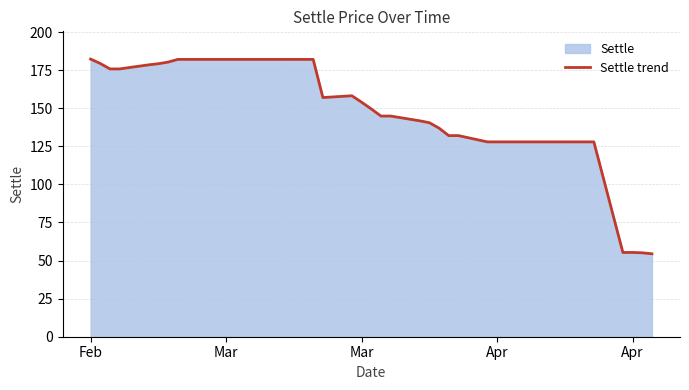

Does the chart display data point markers on the line(s)?

No